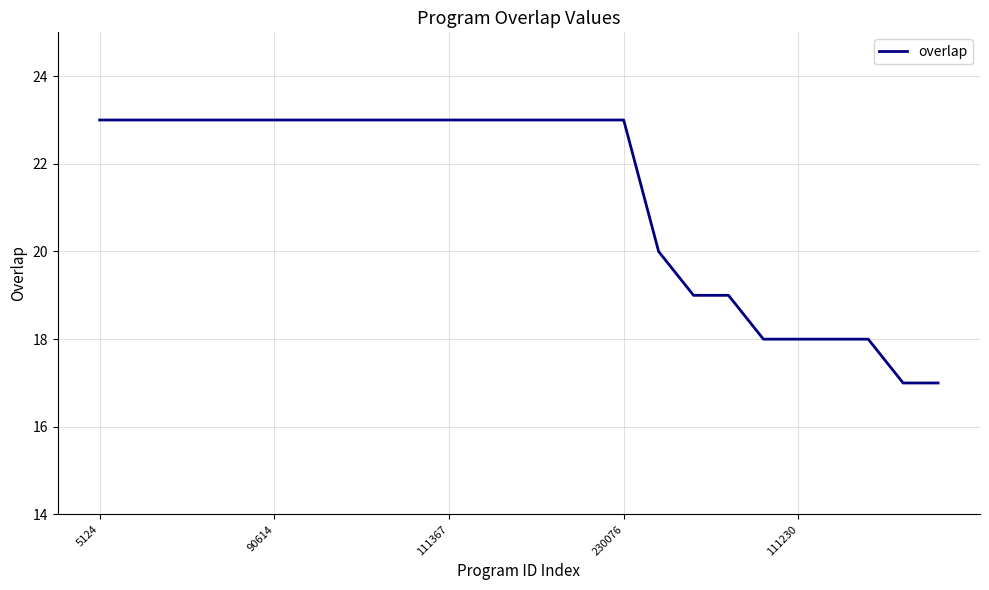

What is the smallest value displayed?

17